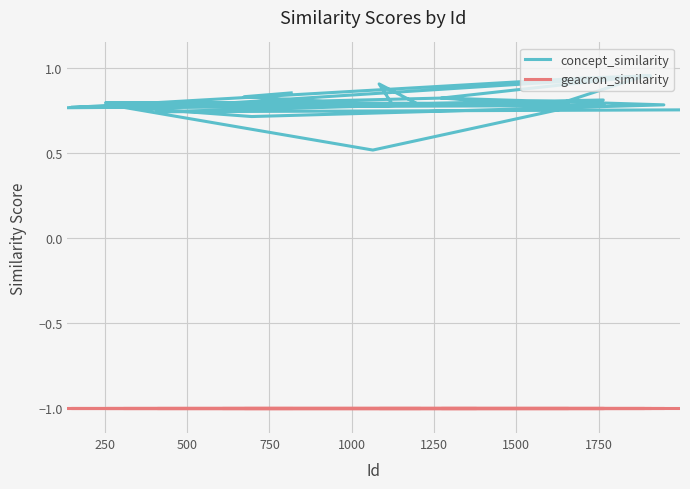

True or false: concept_similarity and geacron_similarity cross at least once.

False